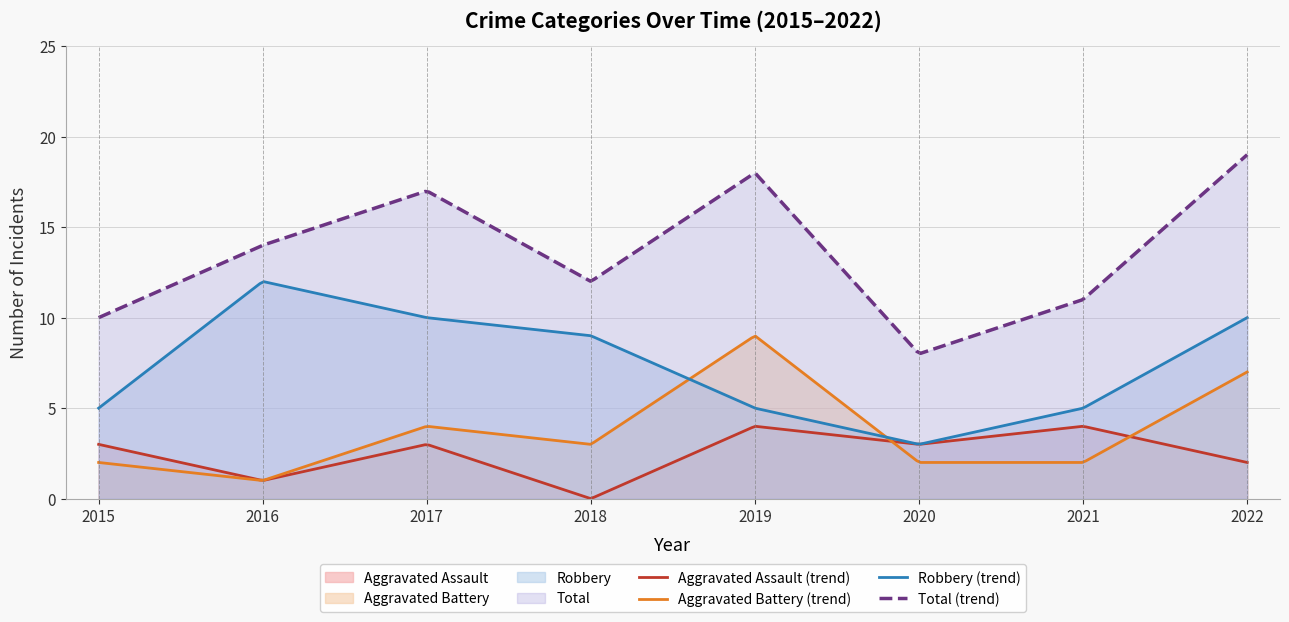

At 2015, list the series in order from smallest to largest.

Aggravated Battery, Aggravated Assault, Robbery, Total